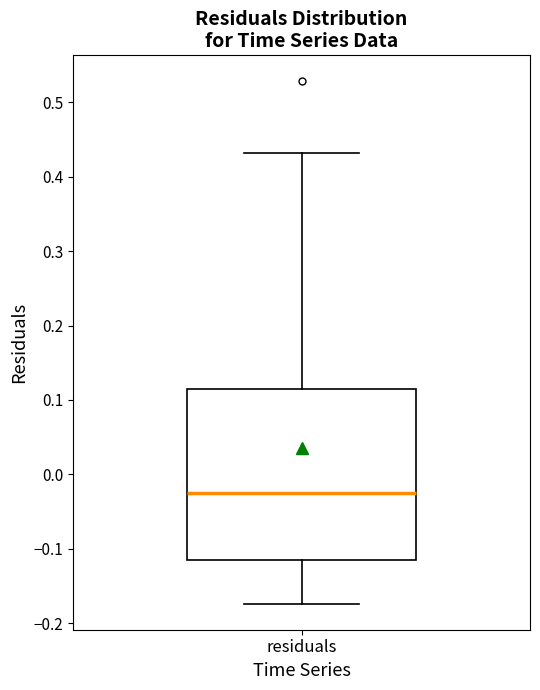

Transcribe this box plot: give where the median line is, the range the box spans, and where the two whiskers end, as read against the y-axis. The values are not printed on the chart, so give them approximately, as read against the axis.

median -0.03, box -0.12 to 0.11, whiskers -0.17 to 0.43